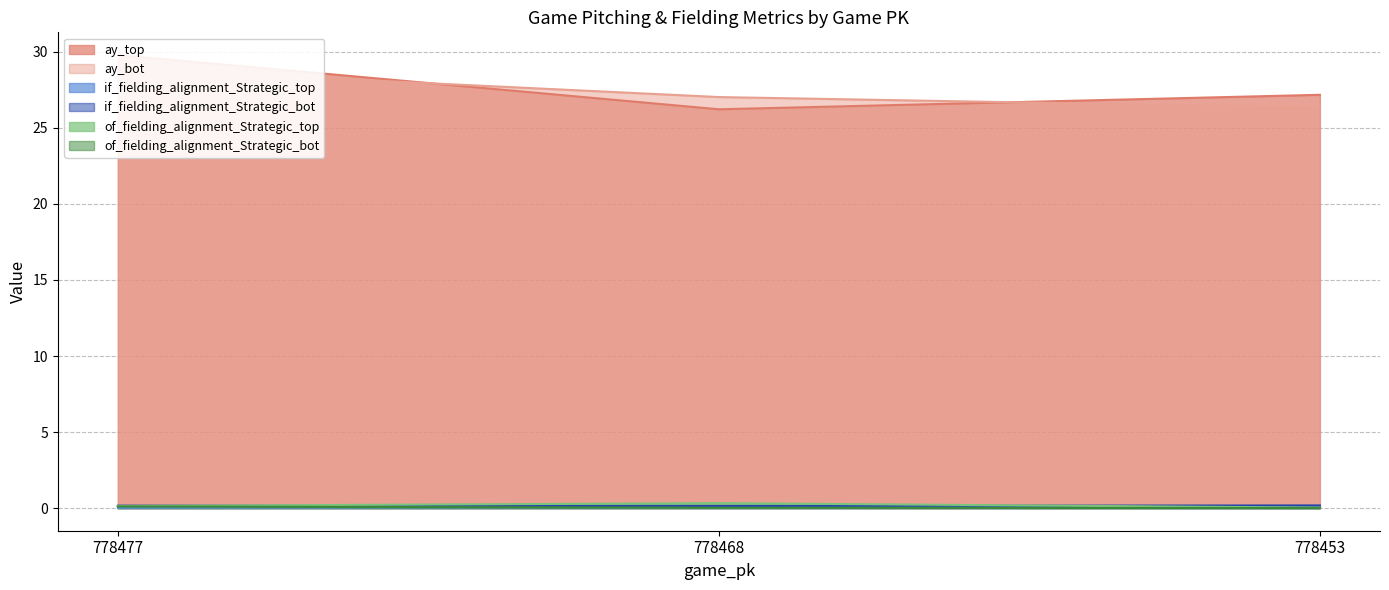

True or false: of_fielding_alignment_Strategic_top has a value of 0.3 at 778468.

True